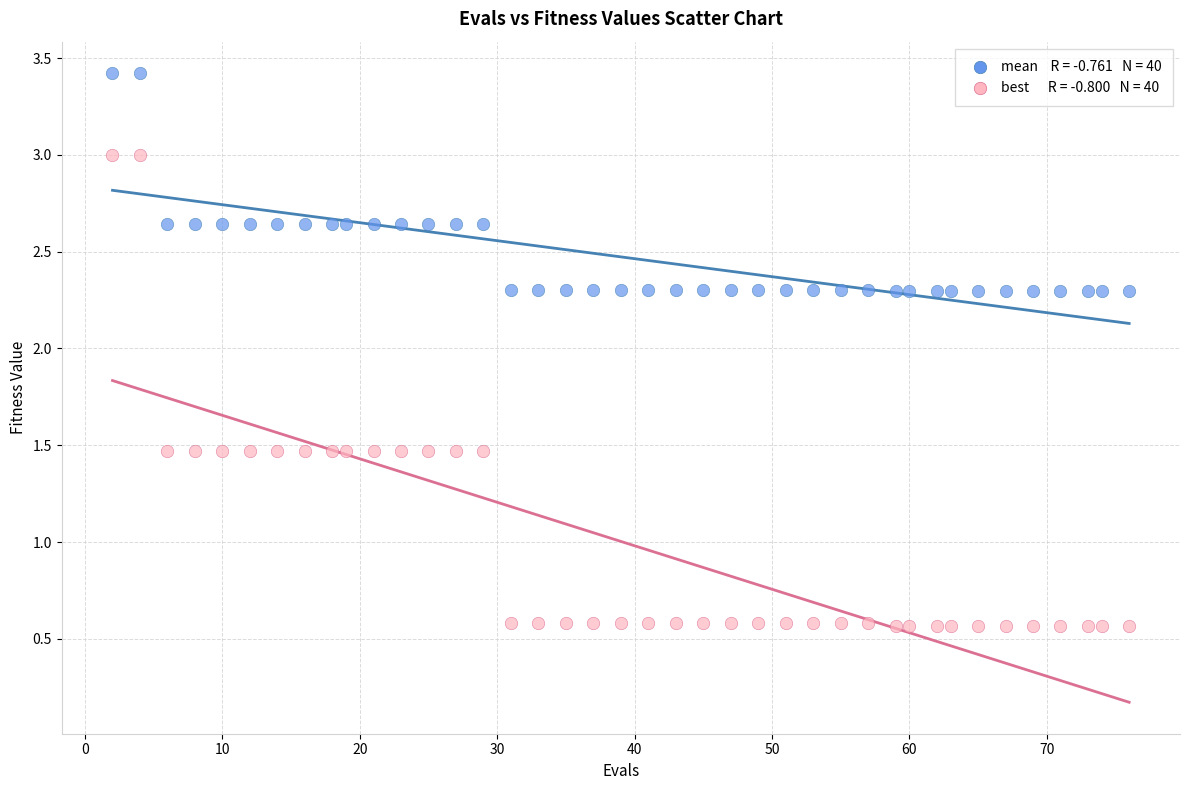

Across all data points, what is the range of X values (max minus min)?

74.0